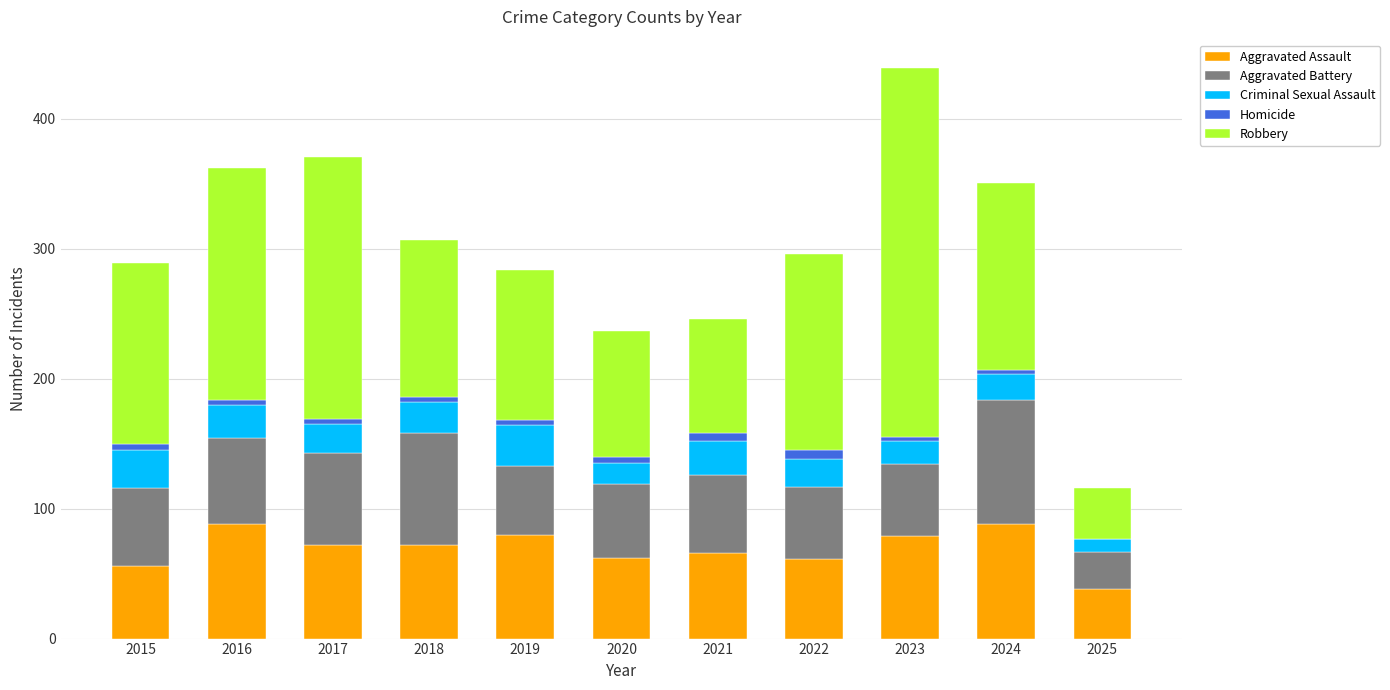

What is the sum of all Aggravated Assault values?

762